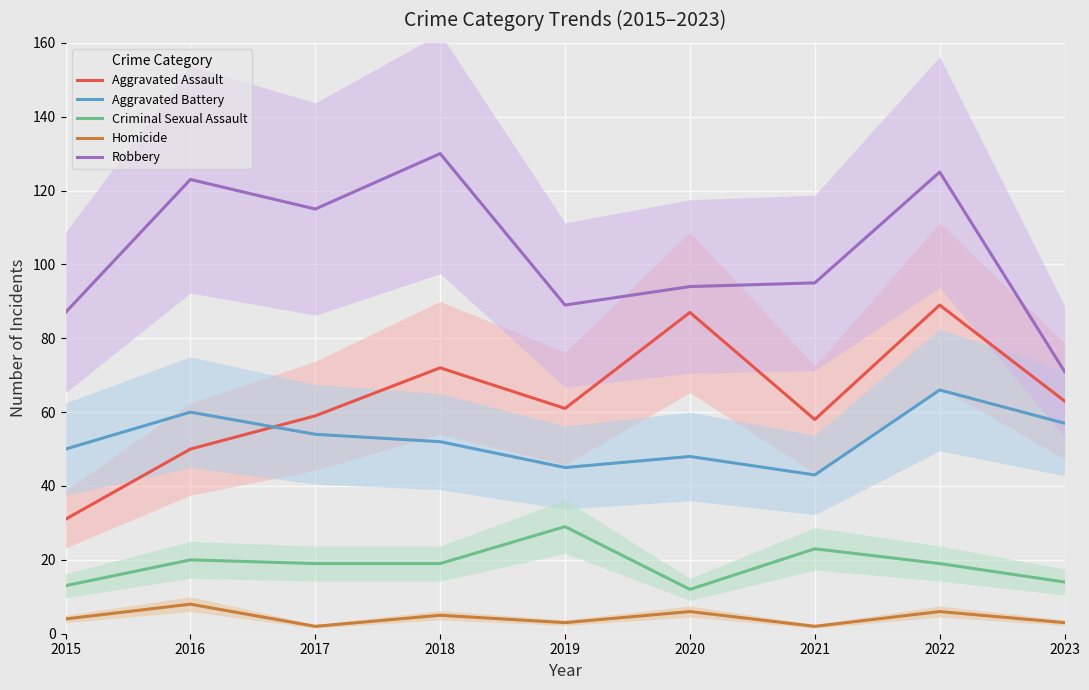

What is the spread (max minus min) of values at 2023?

68